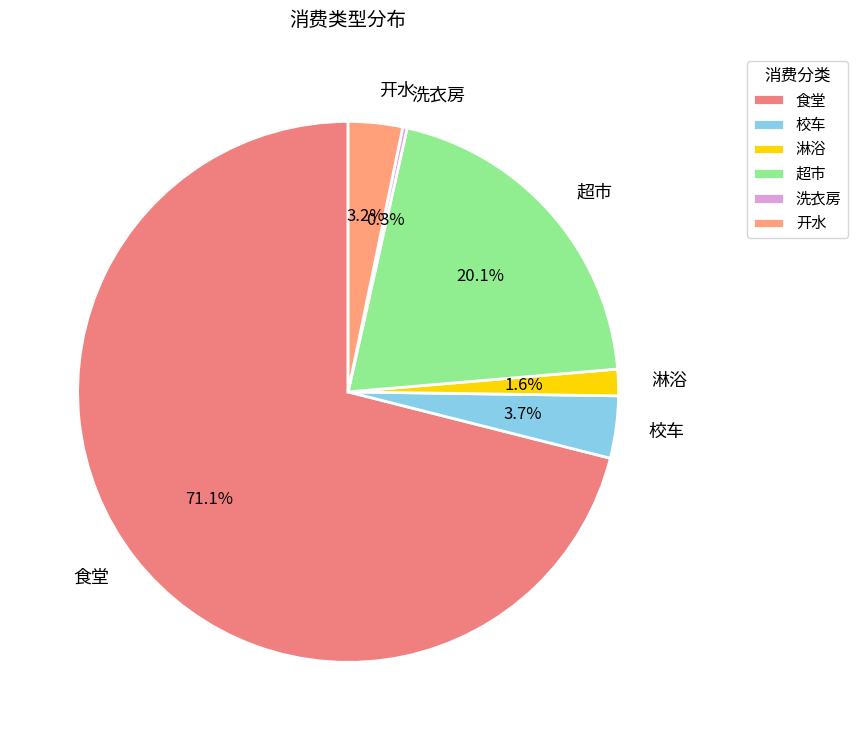

What is the majority slice?

食堂